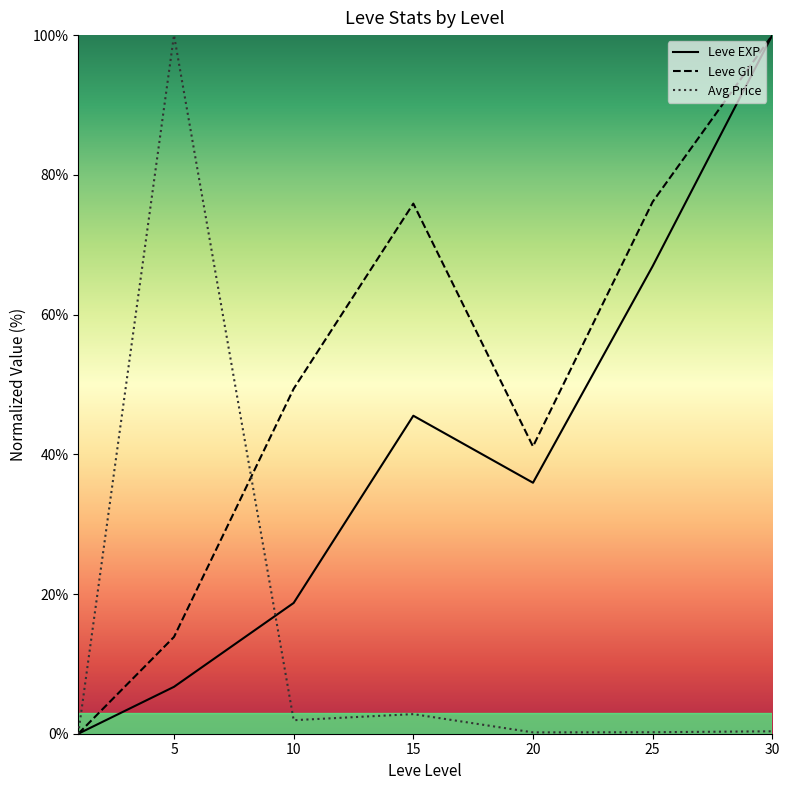

Which series has the largest total across all categories?

Leve Gil